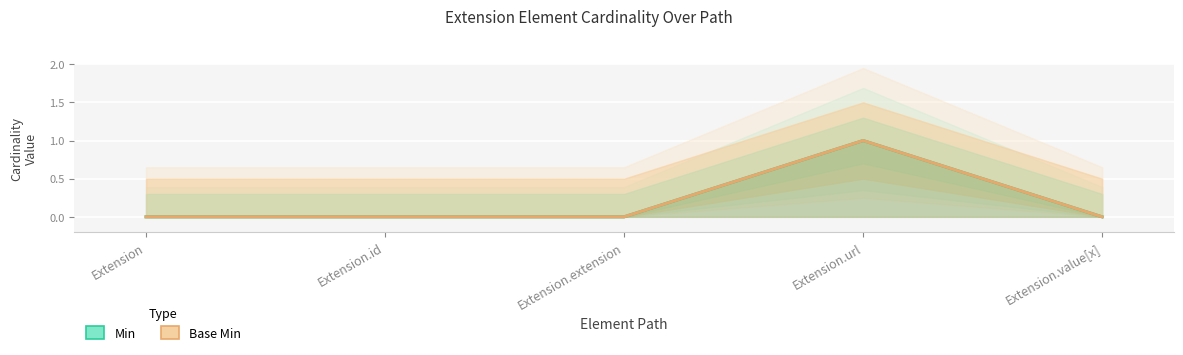

Rank the series by their maximum value, from highest to lowest.

Min, Base Min